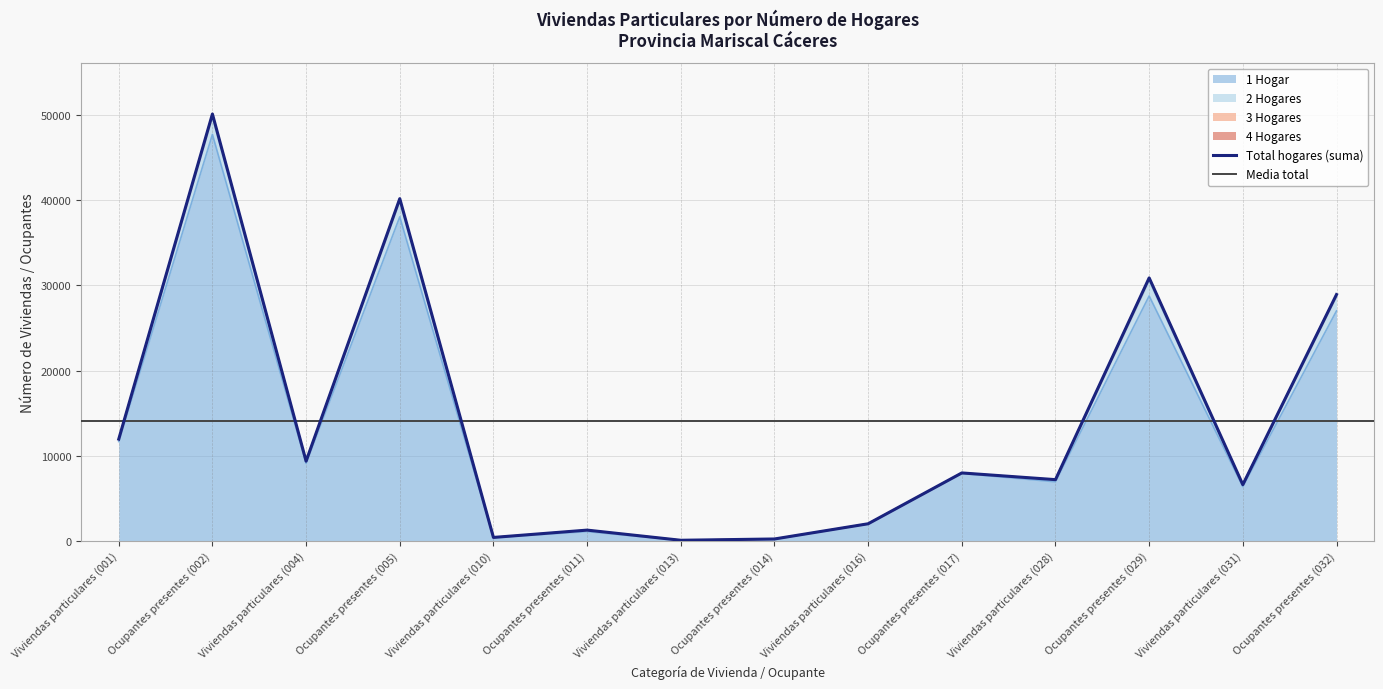

Which category has the highest value in the 1 Hogar series?

Ocupantes presentes (002)